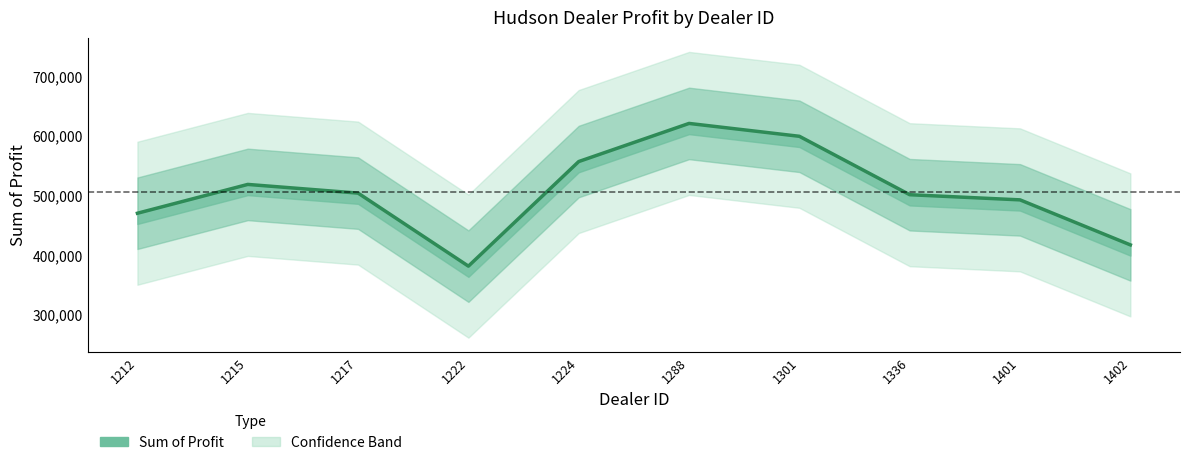

What is the smallest value displayed?

381657.0